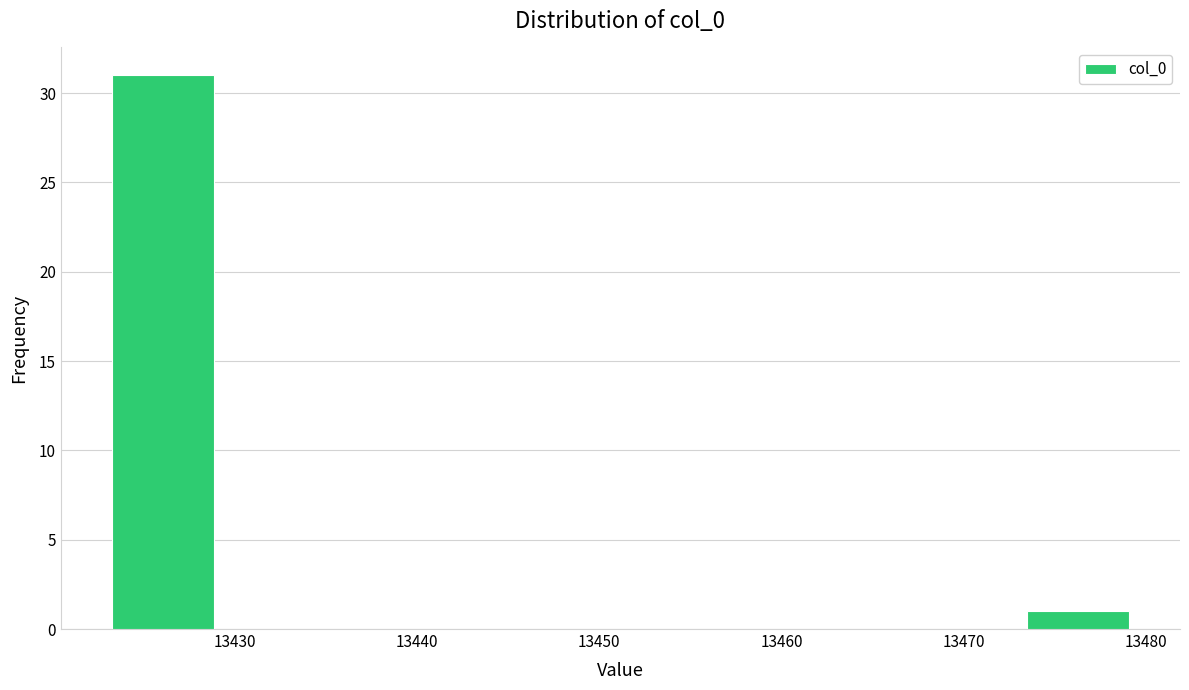

Over which range of the x-axis is the bar tallest?

13423 to 13429